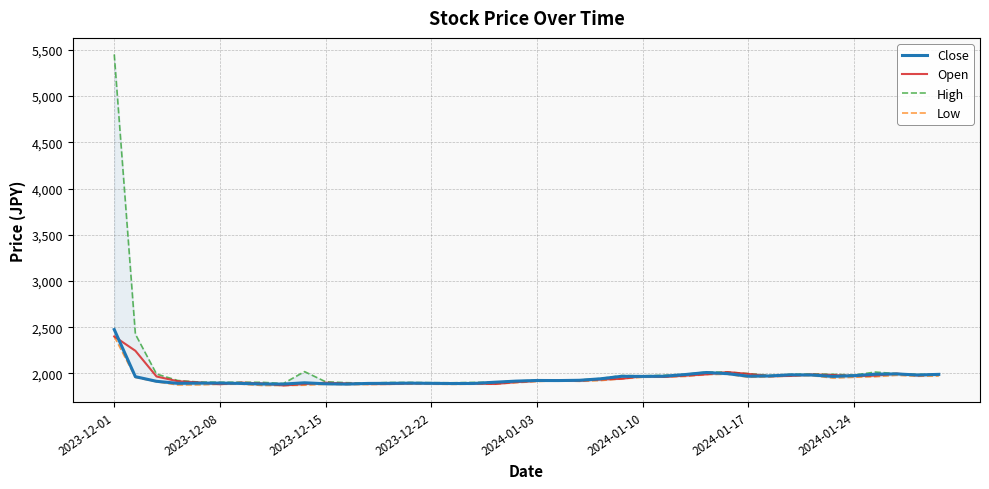

What is the minimum value shown in the chart?

1870